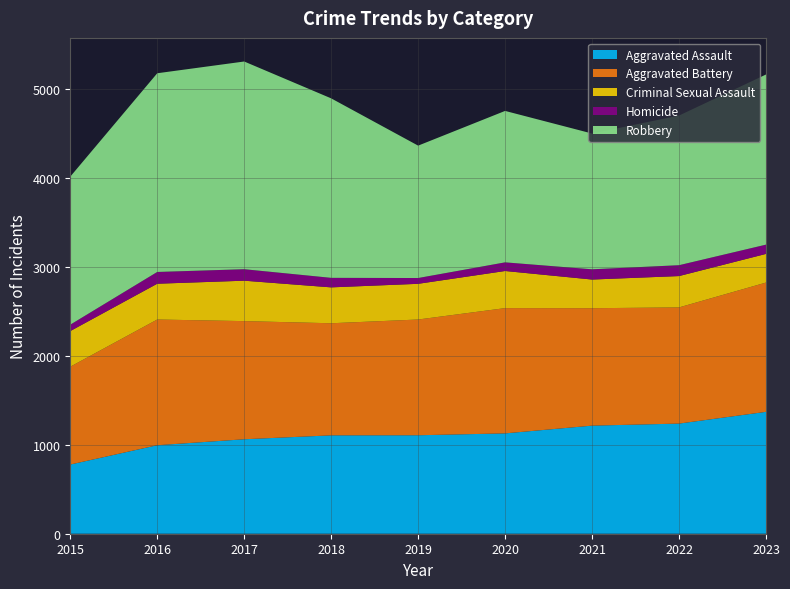

Reading left to right, extract all data points from this chart.

Aggravated Assault: 777	994	1061	1105	1106	1127	1214	1237	1369
Aggravated Battery: 1099	1412	1327	1259	1300	1407	1319	1305	1452
Criminal Sexual Assault: 400	402	454	403	401	417	322	352	322
Homicide: 72	132	129	107	65	97	115	122	104
Robbery: 1663	2232	2333	2016	1487	1701	1525	1681	1911